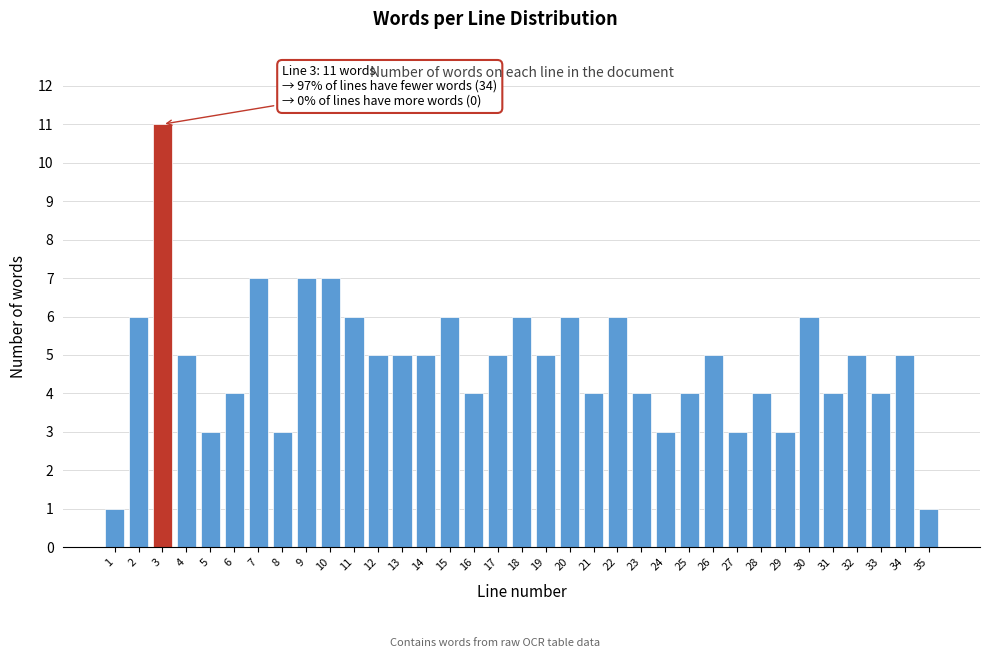

True or false: the data shows 3 at 15.

False